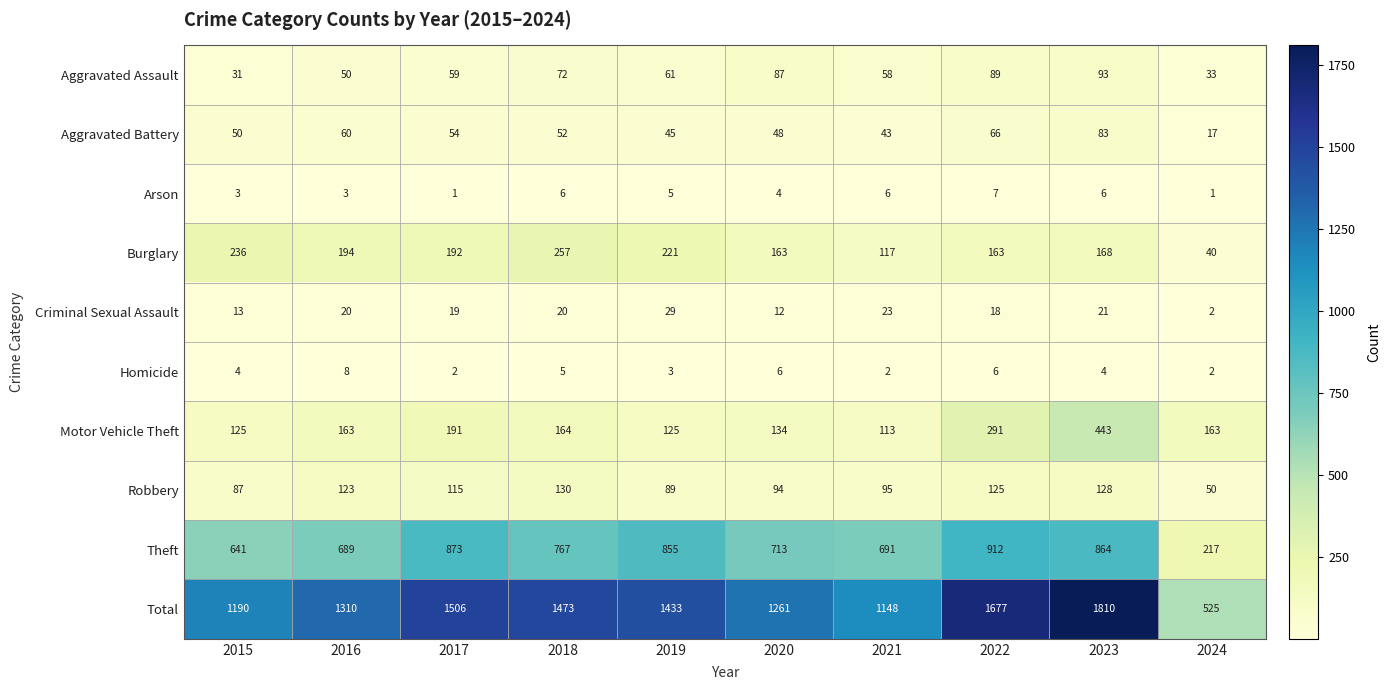

Where does the Arson series first go above 5?

2018